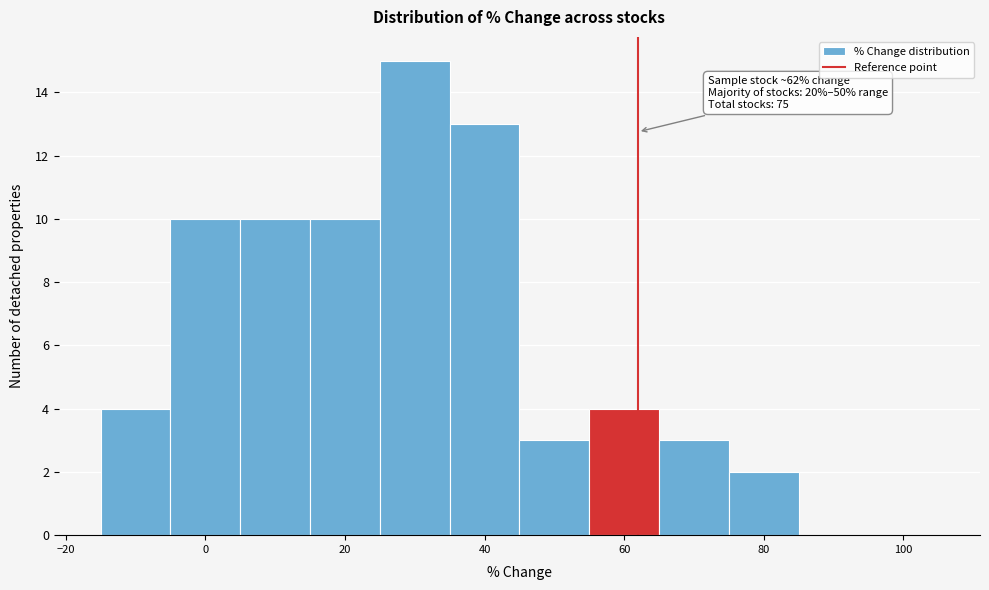

Which range on the x-axis has the tallest bar?

25 to 35